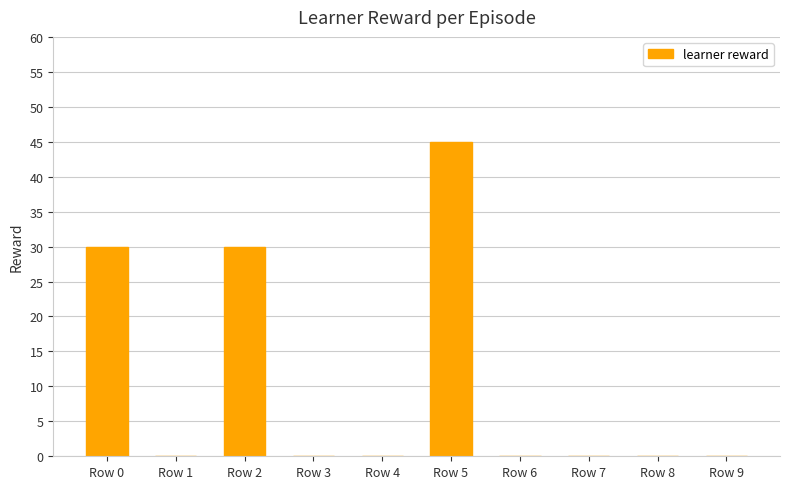

What is the greatest value displayed?

45